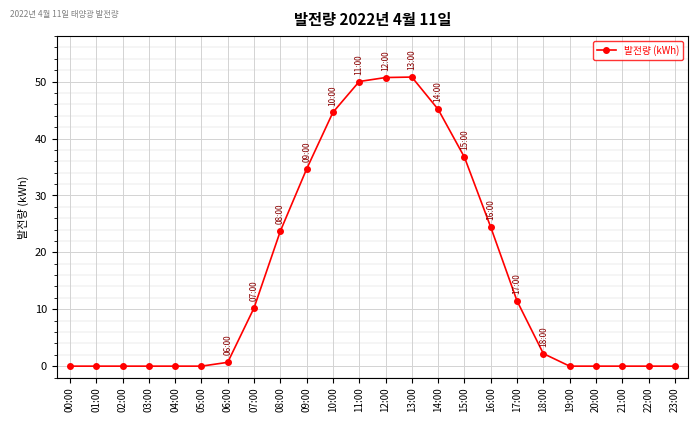

What is the greatest value displayed?

50.8